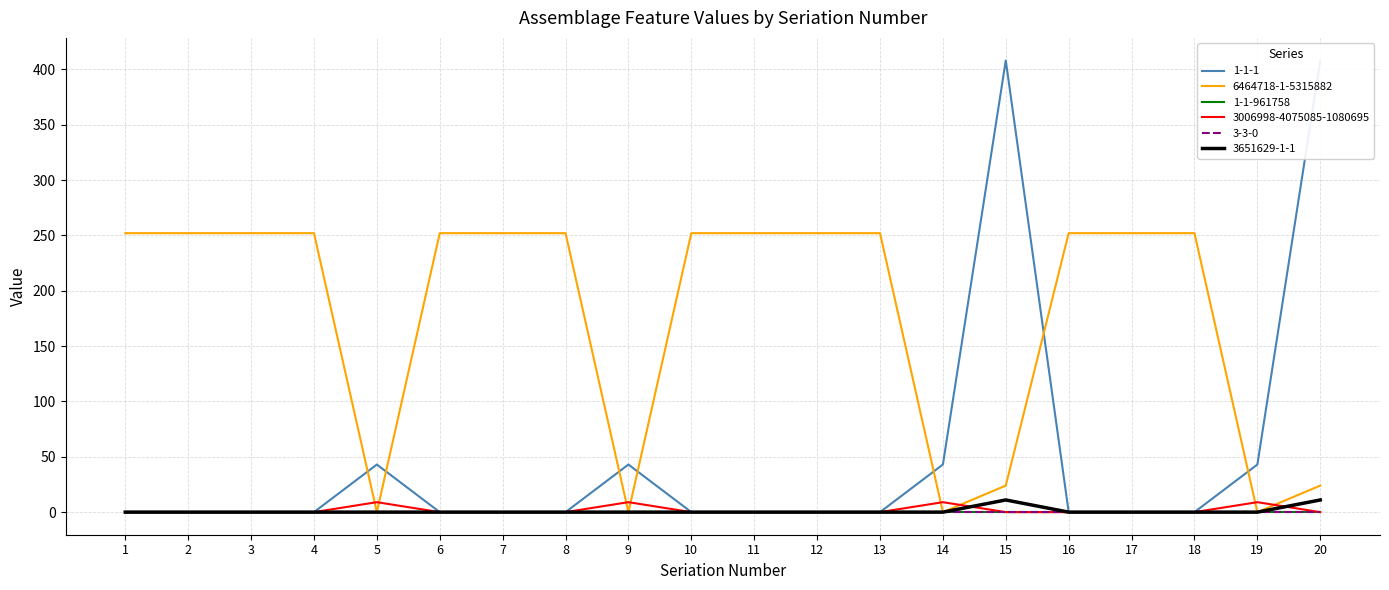

List the labels in order of 3006998-4075085-1080695 value, smallest first.

1, 2, 3, 4, 6, 7, 8, 10, 11, 12, 13, 15, 16, 17, 18, 20, 5, 9, 14, 19